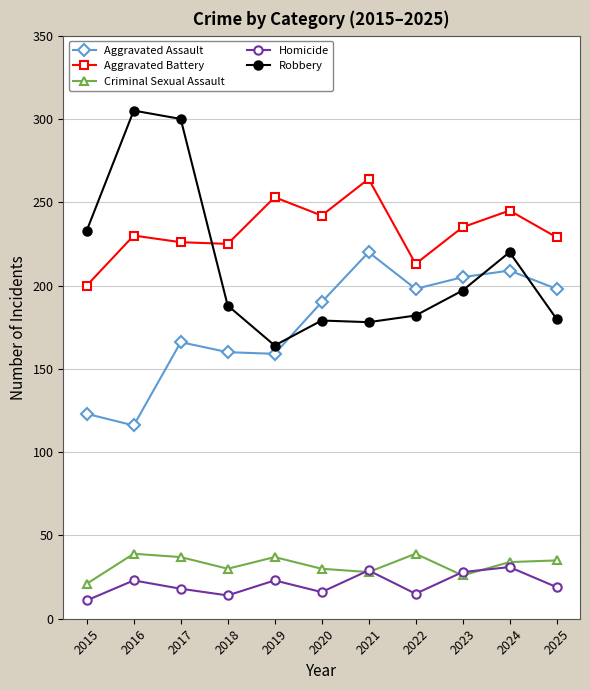

How many data points does each series have?

11